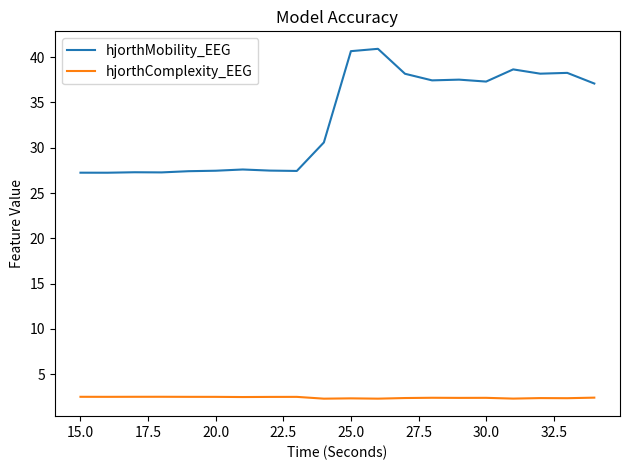

True or false: hjorthComplexity_EEG and hjorthMobility_EEG intersect in this chart.

False